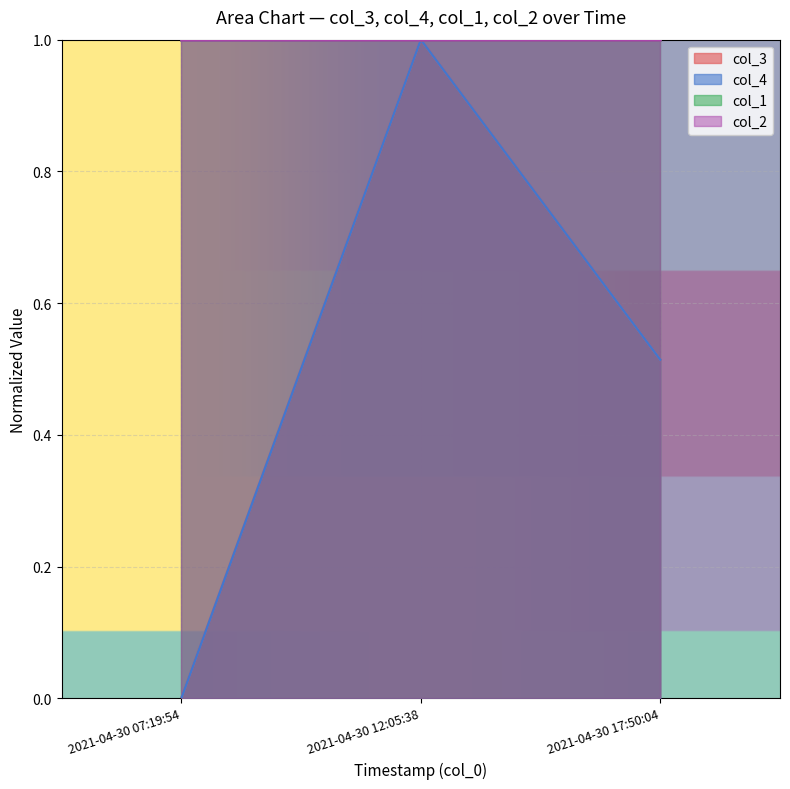

What is the sum of the col_4 values at 2021-04-30 07:19:54 and 2021-04-30 12:05:38?

1.0